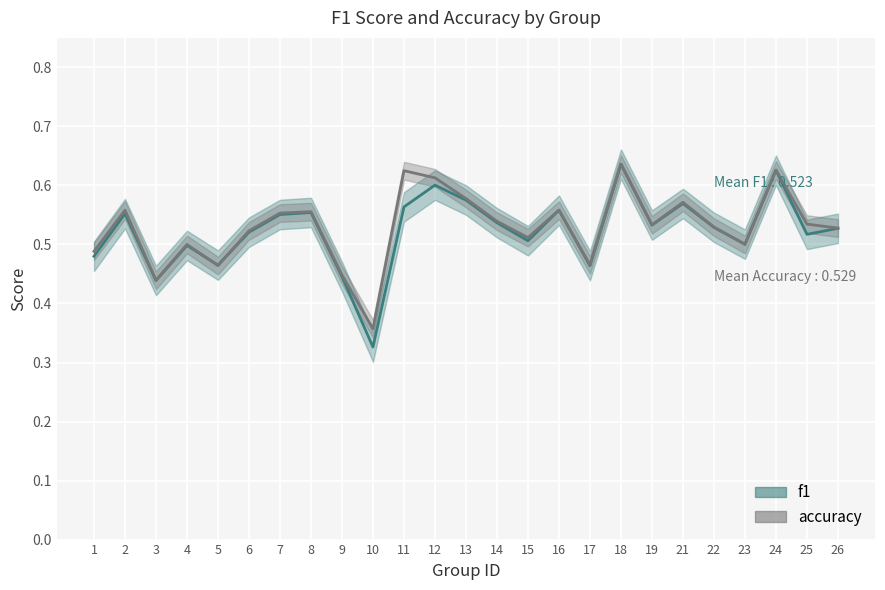

Does the chart display data point markers on the line(s)?

No